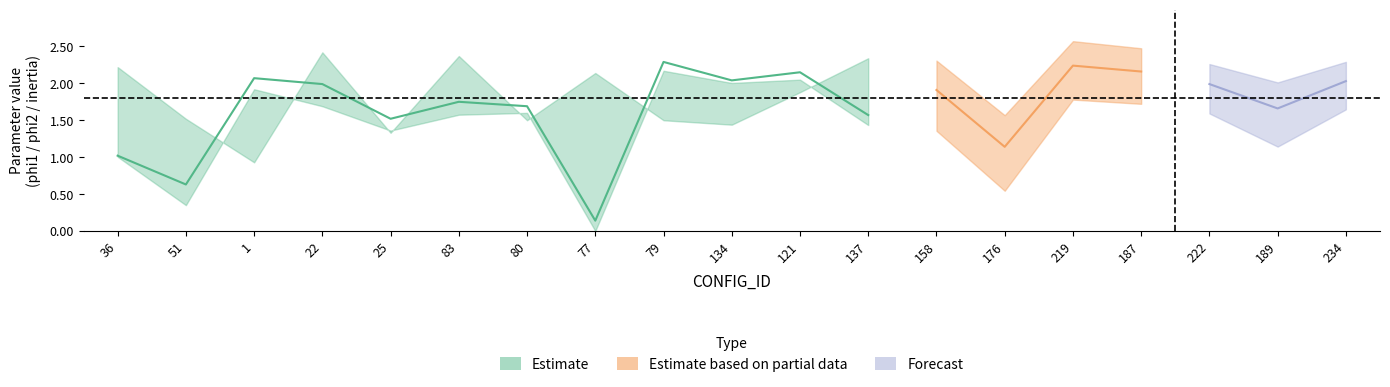

Which category has the highest value in the phi2 series?

22